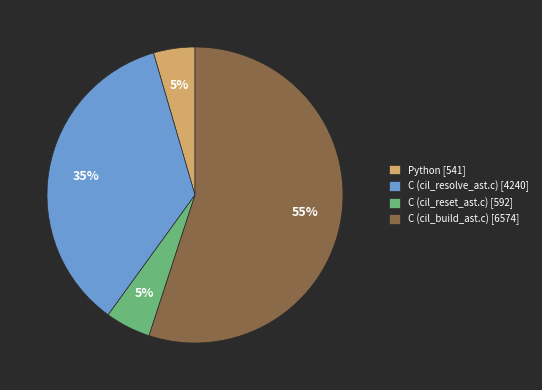

To the nearest percent, what is the average slice percentage?

25%